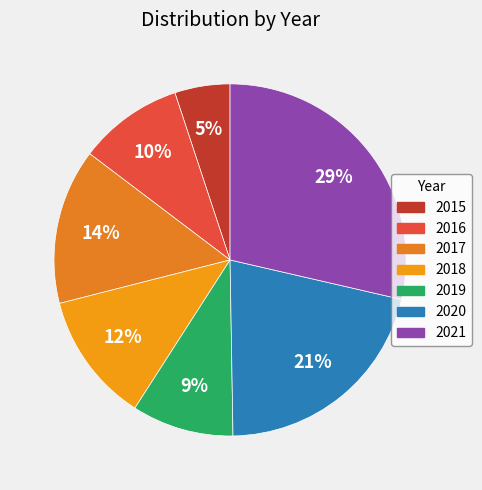

What percentage is NOT represented by 2017?

85.7%